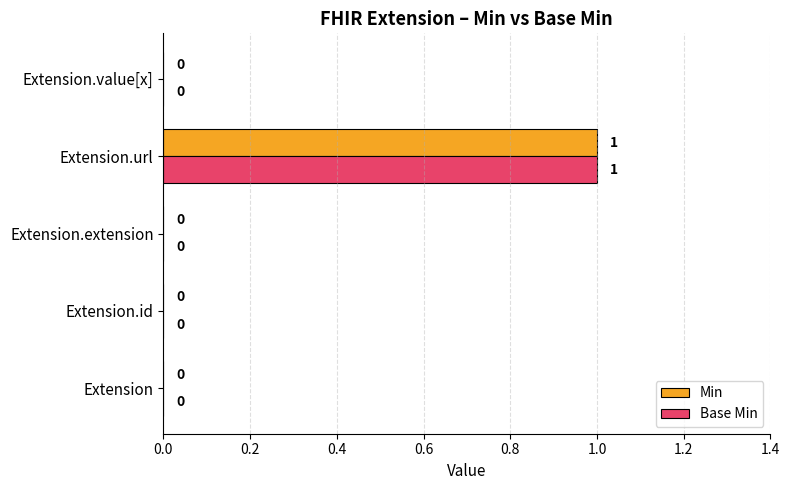

At which category is the sum across all series the highest?

Extension.url